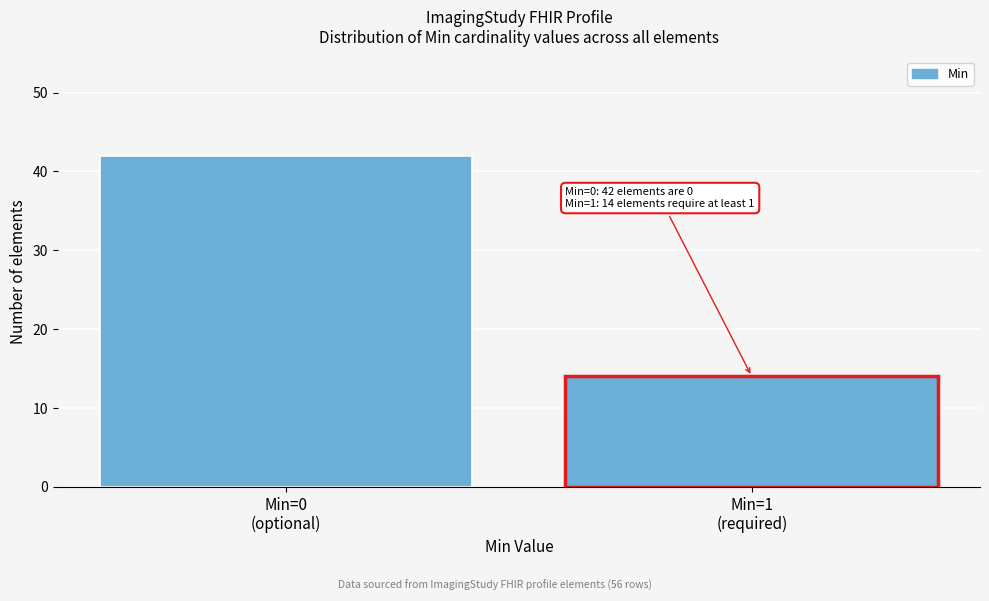

Reading left to right, extract all data points from this chart.

42	14